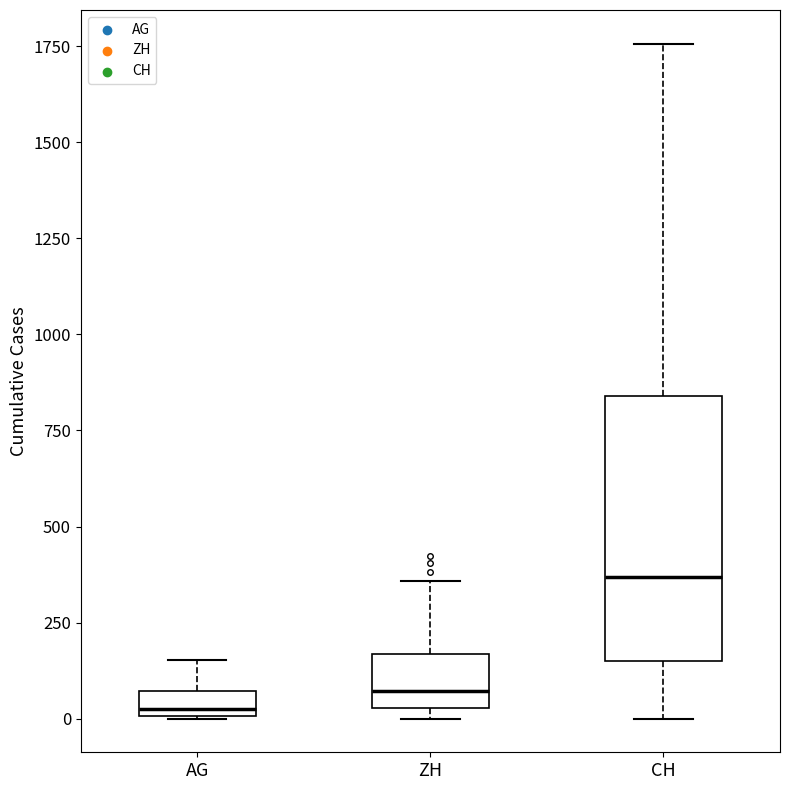

Which box's median line is the highest?

CH